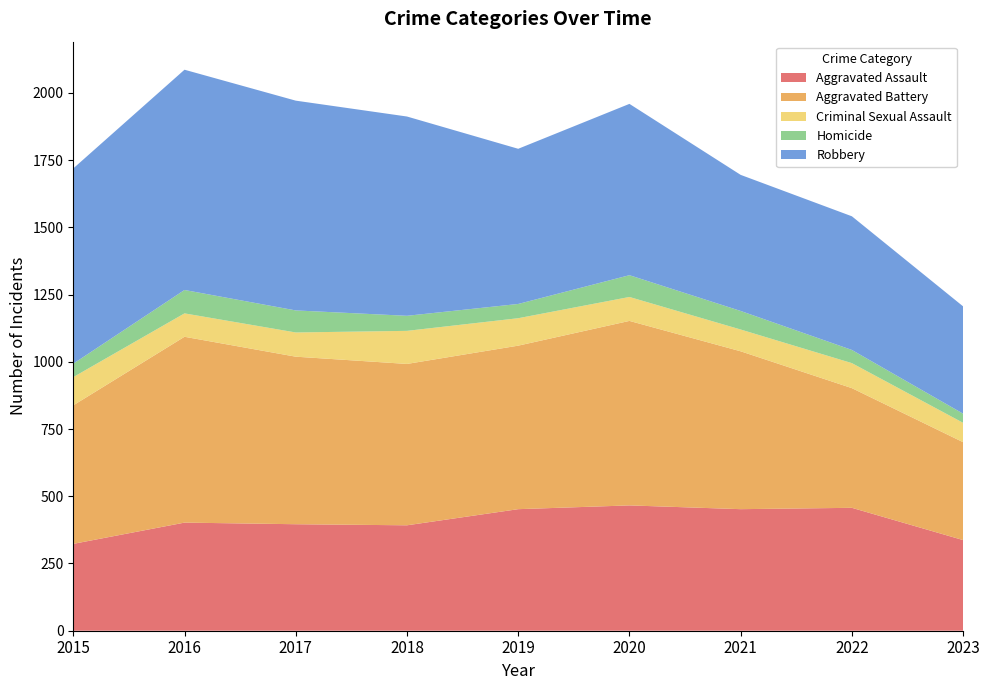

Reading right to left, list all the values displayed in this chart.

Aggravated Assault: 2023=337	2022=457	2021=452	2020=466	2019=452	2018=392	2017=396	2016=402	2015=323
Aggravated Battery: 2023=364	2022=445	2021=587	2020=686	2019=608	2018=600	2017=623	2016=691	2015=515
Criminal Sexual Assault: 2023=72	2022=93	2021=81	2020=89	2019=102	2018=123	2017=90	2016=87	2015=105
Homicide: 2023=34	2022=49	2021=69	2020=81	2019=53	2018=56	2017=82	2016=87	2015=50
Robbery: 2023=399	2022=497	2021=506	2020=637	2019=577	2018=741	2017=780	2016=819	2015=726